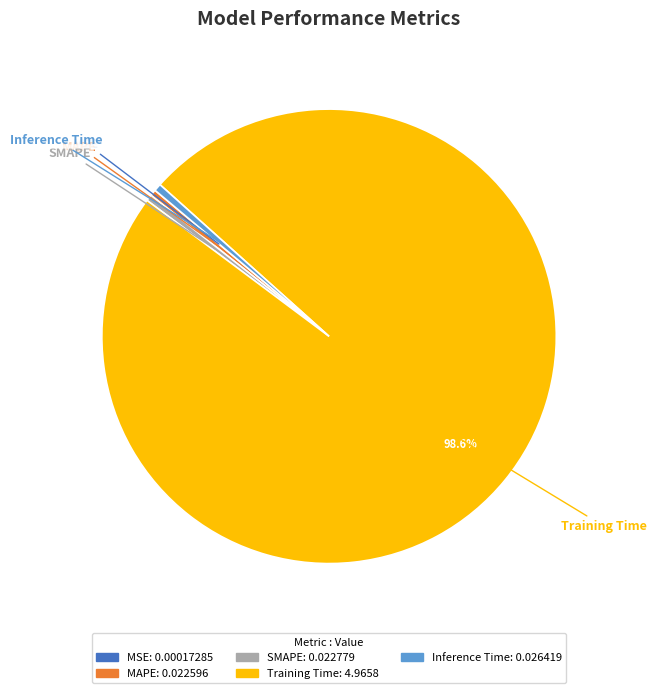

Is it true that Inference Time is 11% of the pie?

False